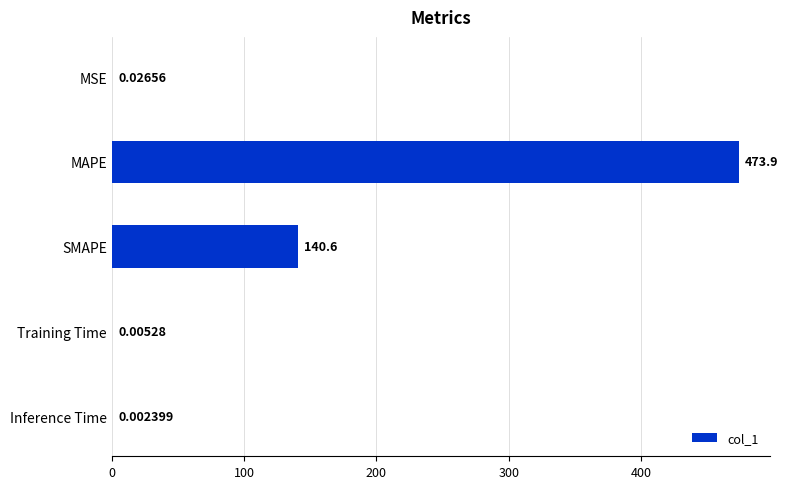

Between MSE and MAPE, which is larger?

MAPE